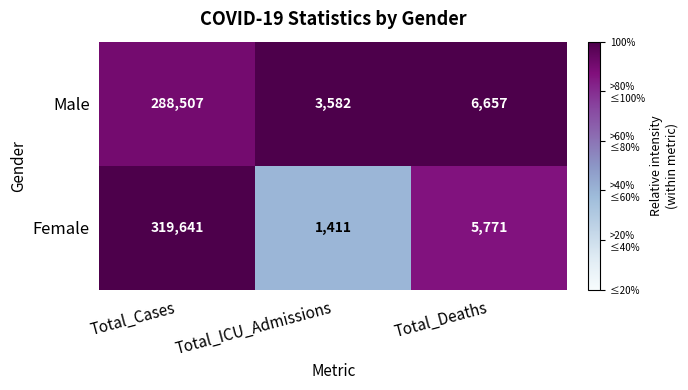

Is it true that Female equals 351 at Total_ICU_Admissions?

False